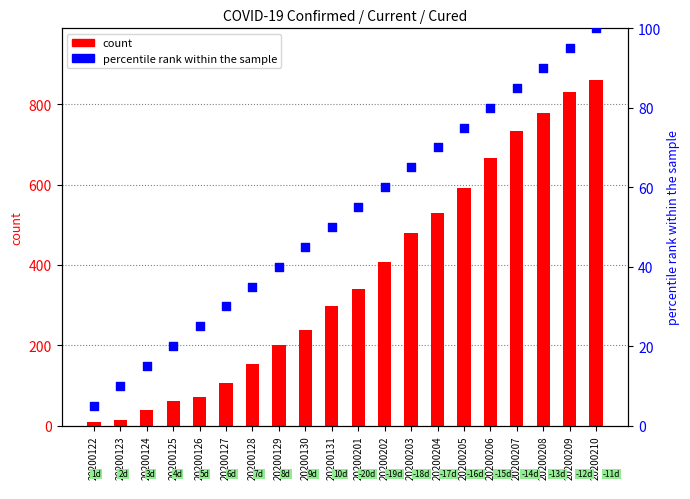

Is the value of count at 20200123 greater than the value of percentile rank within the sample at 20200126?

No